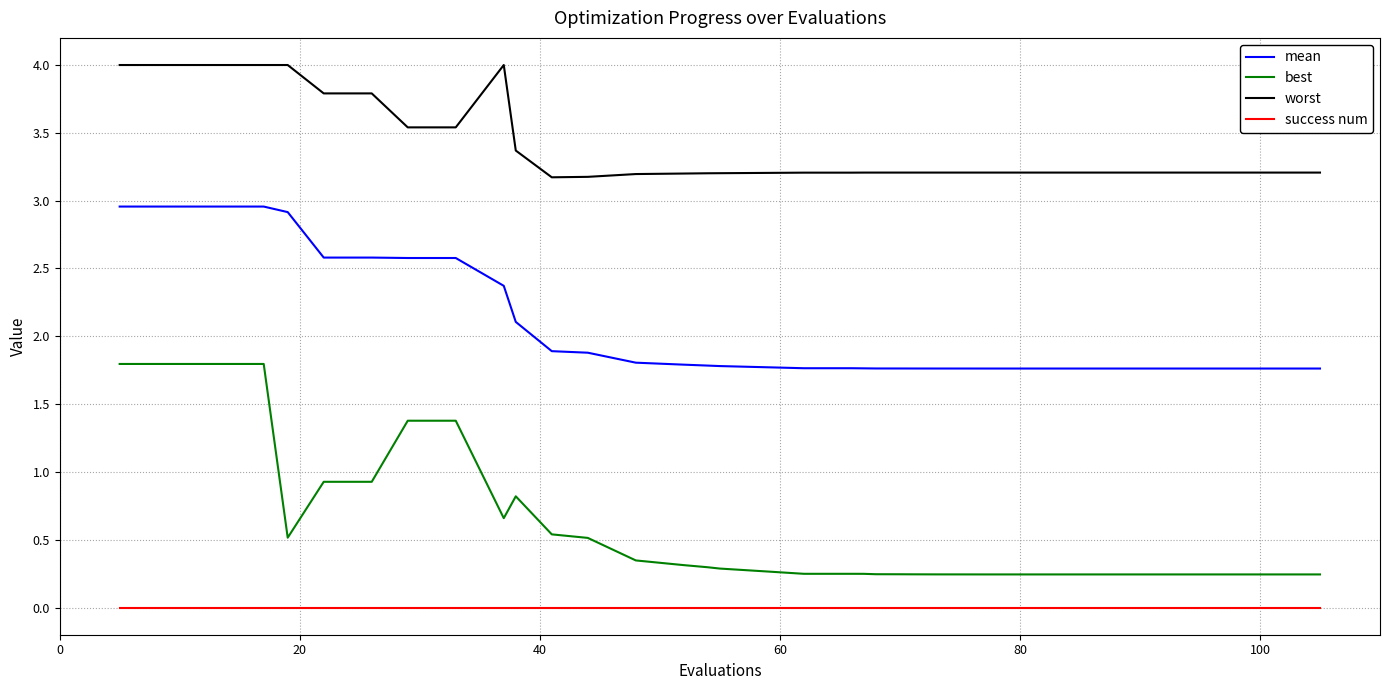

List the series in order of their overall mean, highest first.

worst, mean, best, success num